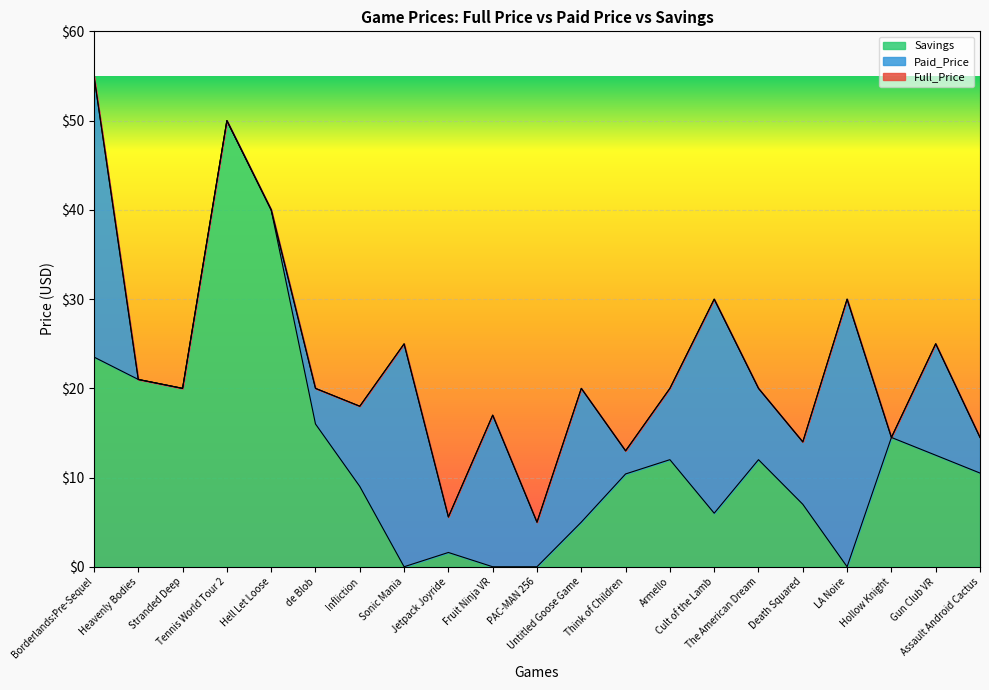

Reading right to left, what are all the values shown in this chart?

Full_Price: 14.5	25.0	14.5	30.0	14.0	20.0	30.0	20.0	13.0	20.0	5.0	17.0	5.6	25.0	18.0	20.0	40.0	50.0	20.0	21.0	55.0
Savings: 10.5	12.5	14.5	0.0	7.0	12.0	6.0	12.0	10.4	5.0	0.0	0.0	1.6	0.0	9.0	16.0	40.0	50.0	20.0	21.0	23.5